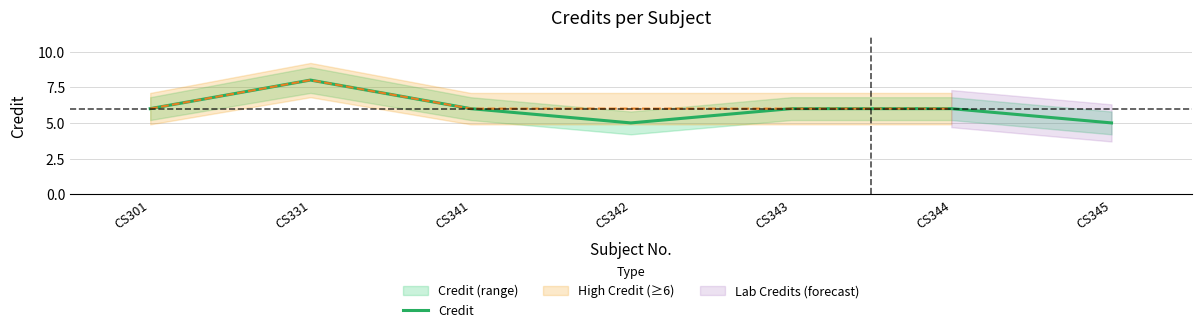

Where is the data nearest to the value 6?

CS301